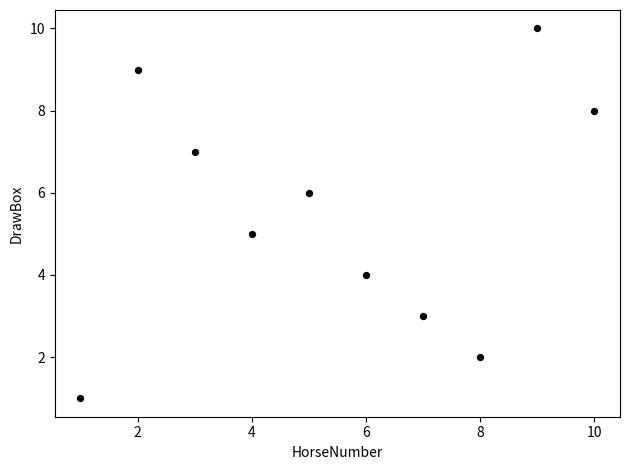

What is the average Y value?

6